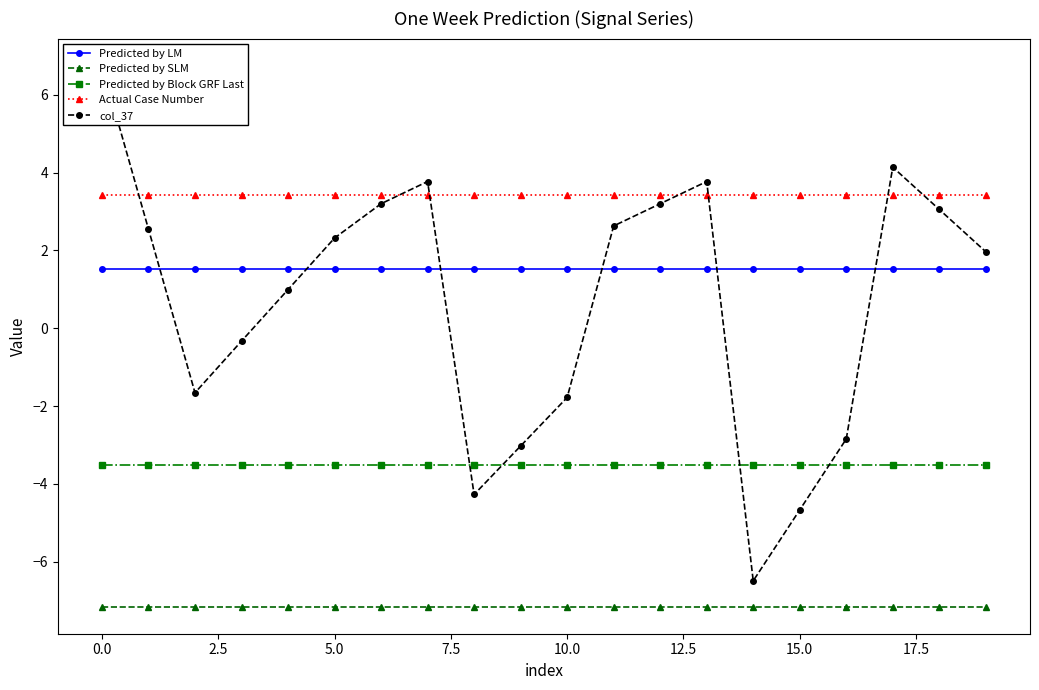

What is the smallest value displayed?

-7.2